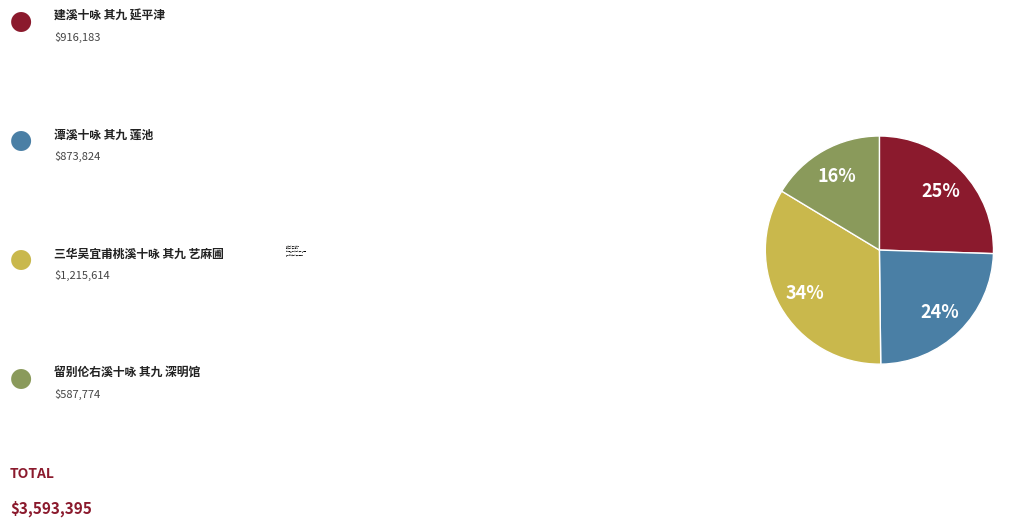

Combined, do 三华吴宜甫桃溪十咏 其九 艺麻圃 and 潭溪十咏 其九 莲池 account for over 50%?

Yes